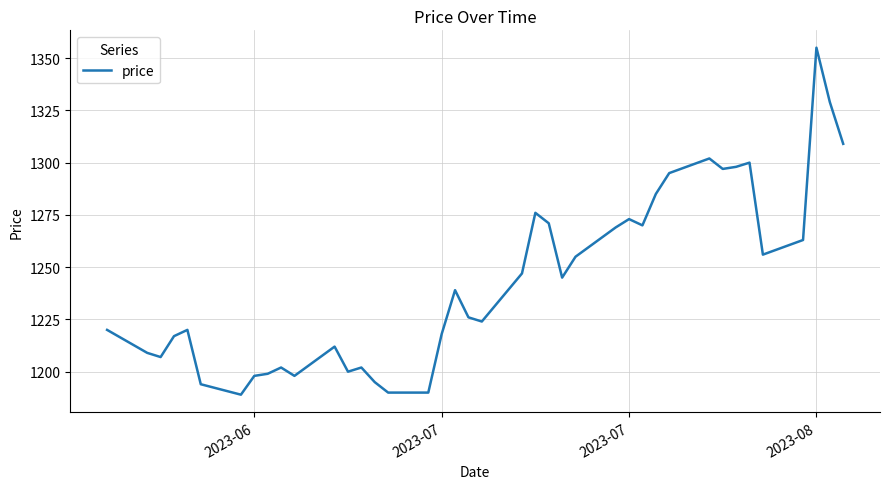

How many lines are shown in the chart?

1